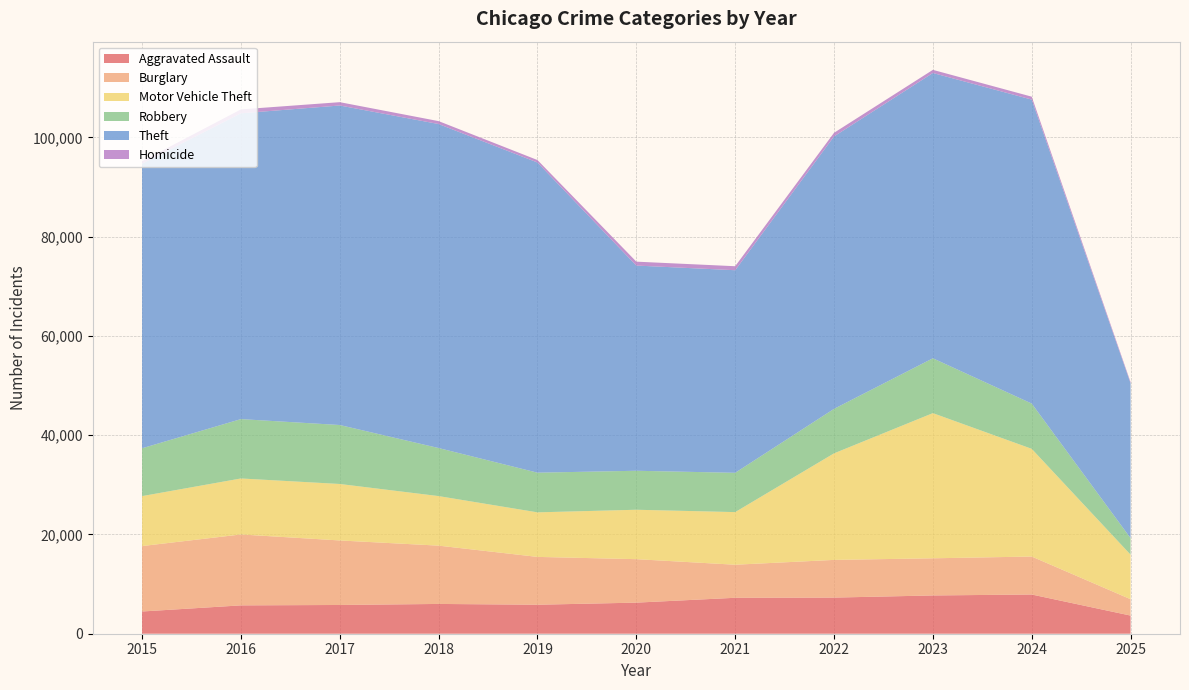

Reading right to left, what are all the values shown in this chart?

Aggravated Assault: 3656	7903	7712	7281	7242	6265	5842	6002	5793	5713	4480
Burglary: 3295	7651	7485	7594	6661	8758	9638	11747	13001	14289	13184
Motor Vehicle Theft: 8979	21704	29255	21472	10605	9960	8978	9985	11380	11285	10068
Robbery: 3333	9119	11052	8964	7920	7855	7995	9681	11881	11960	9638
Theft: 31204	61254	57487	54899	40820	41350	62499	65290	64386	61624	57352
Homicide: 230	588	632	728	806	787	499	588	672	786	496